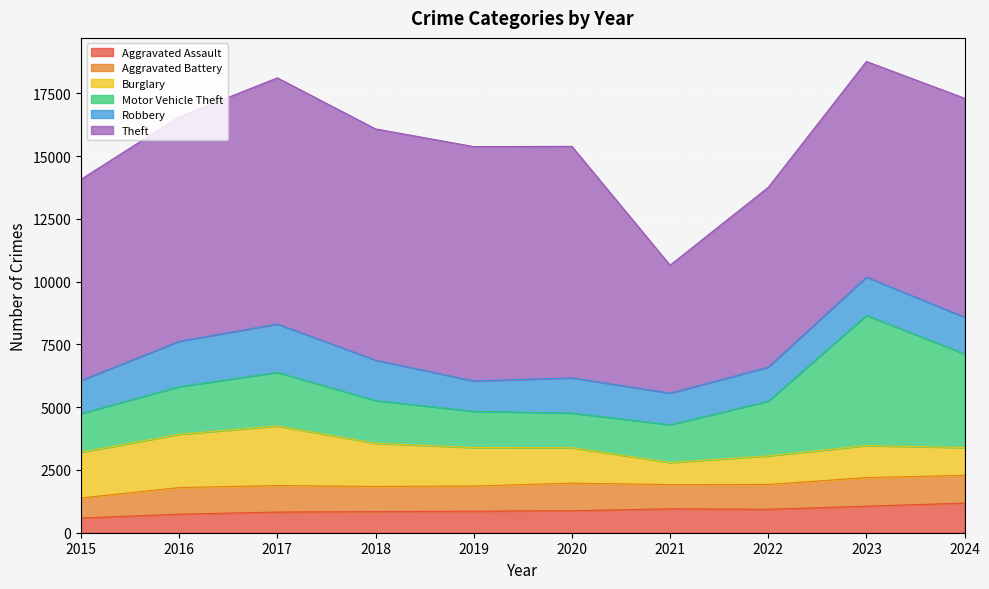

How many lines are shown in the chart?

6